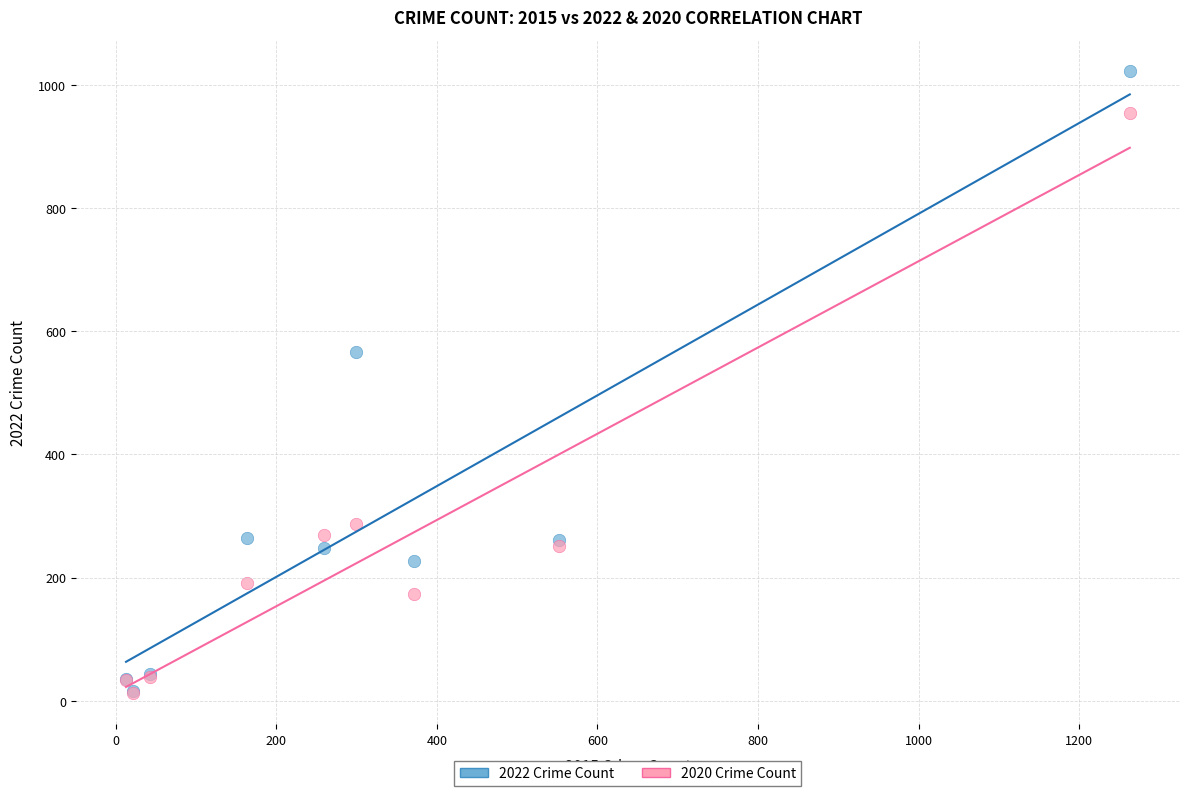

Which series contains the highest Y value?

2022 Crime Count